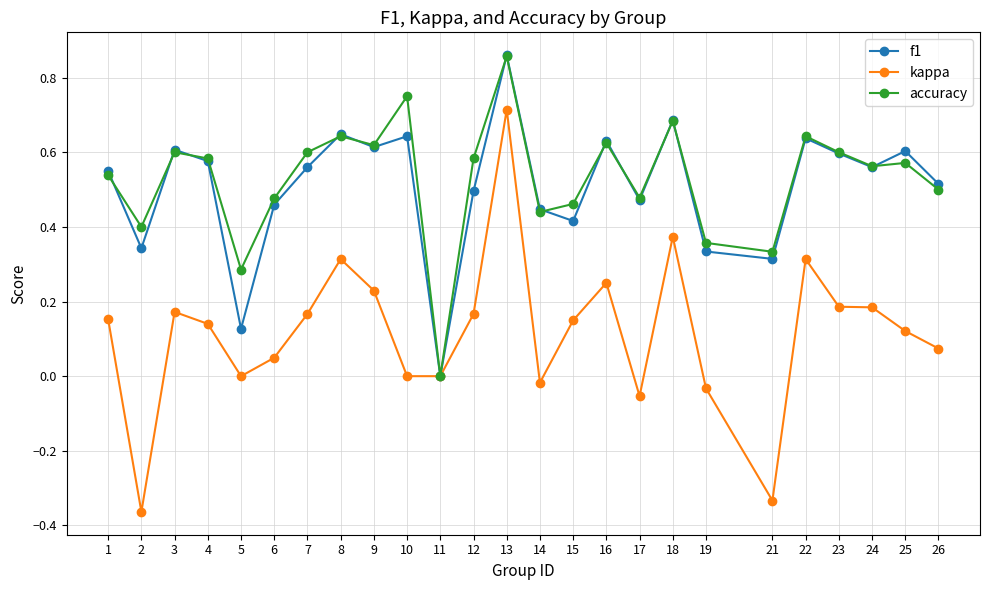

Is it true that f1 equals 0.5 at 6?

True